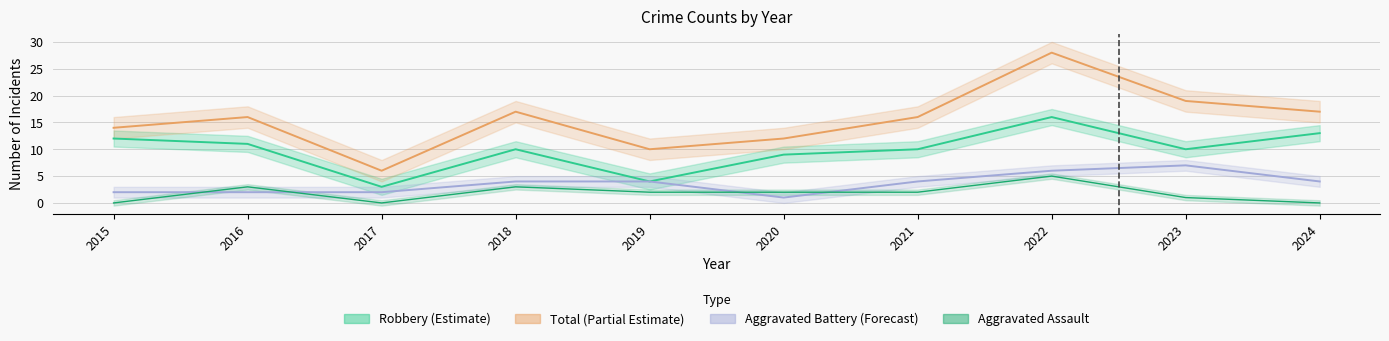

The value of Robbery at 2017 is 5. True or false?

False